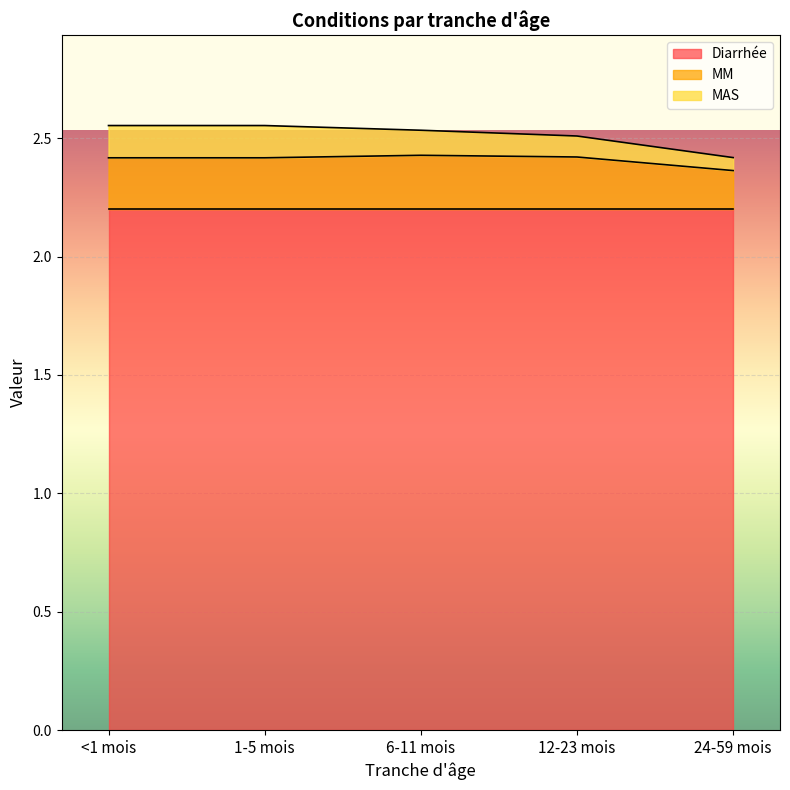

What position from the right is 12-23 mois?

2